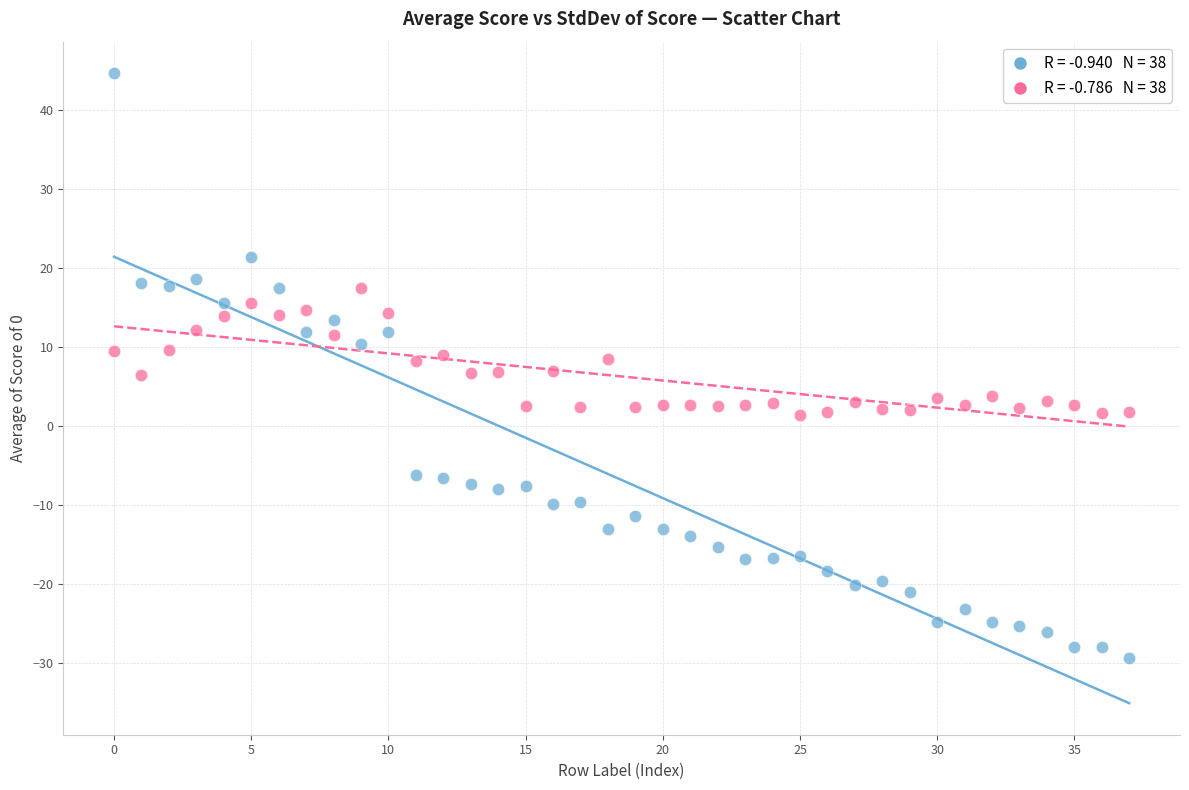

Across all data points, what is the range of Y values (max minus min)?

74.0